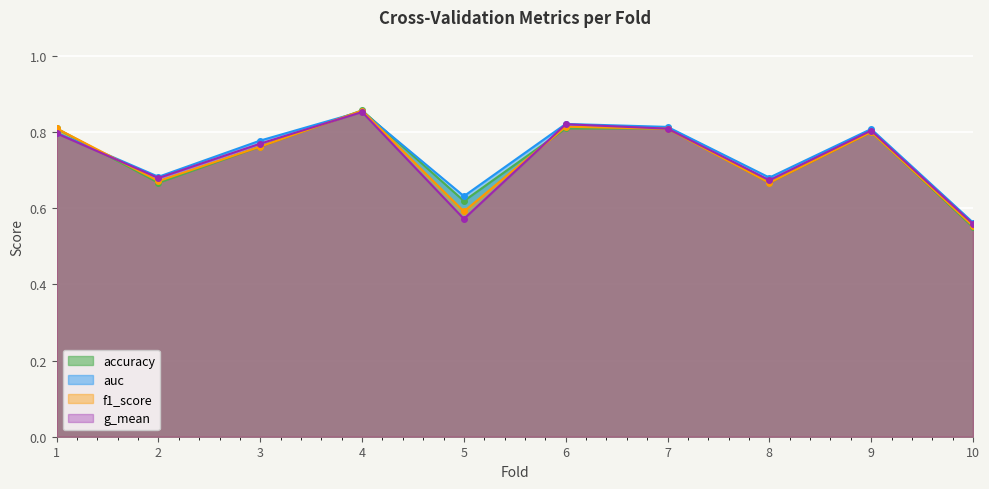

What are all the series names shown in the legend?

accuracy, auc, f1_score, g_mean